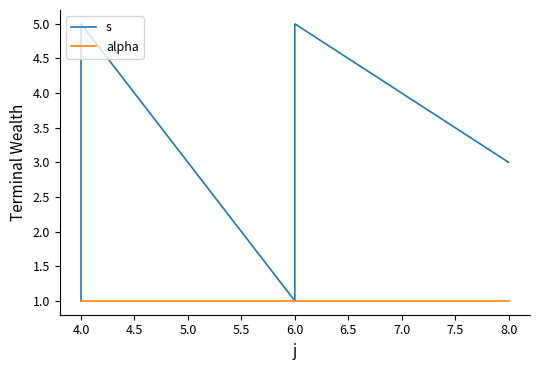

What is the sum of the alpha values at 4.0 and 5.5?

2